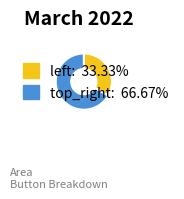

Rank the categories by value from lowest to highest.

left, top_right